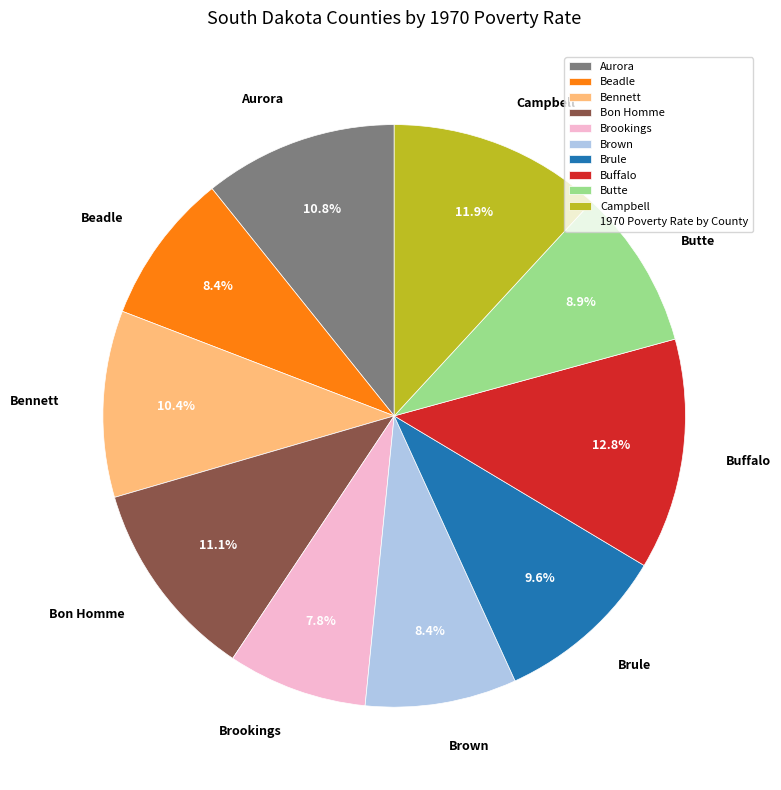

Which has a higher value, Brookings or Brown?

Brown